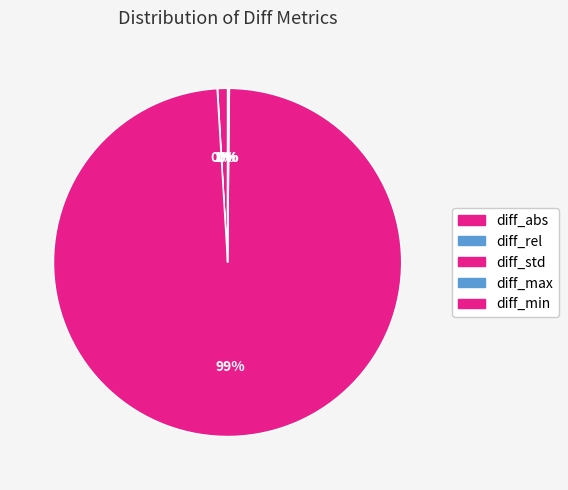

Rank the categories by value from highest to lowest.

diff_std, diff_abs, diff_max, diff_rel, diff_min